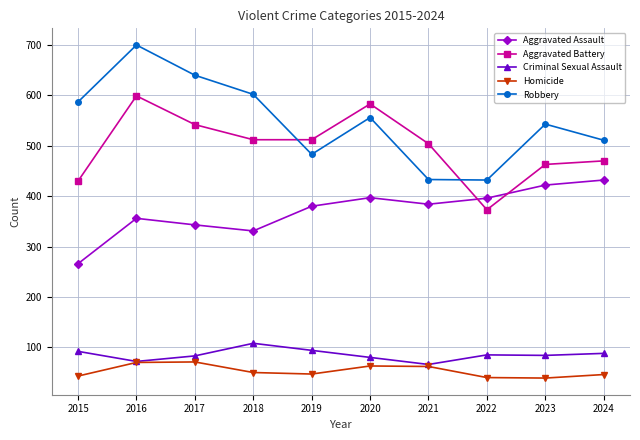

Where is the first local minimum for Robbery?

2019